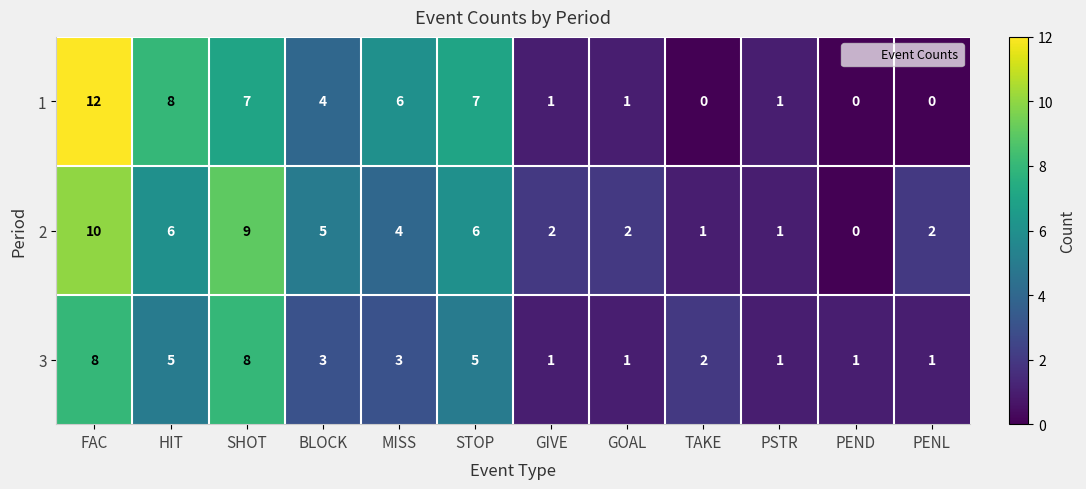

What is the sum of all 1 values?

47